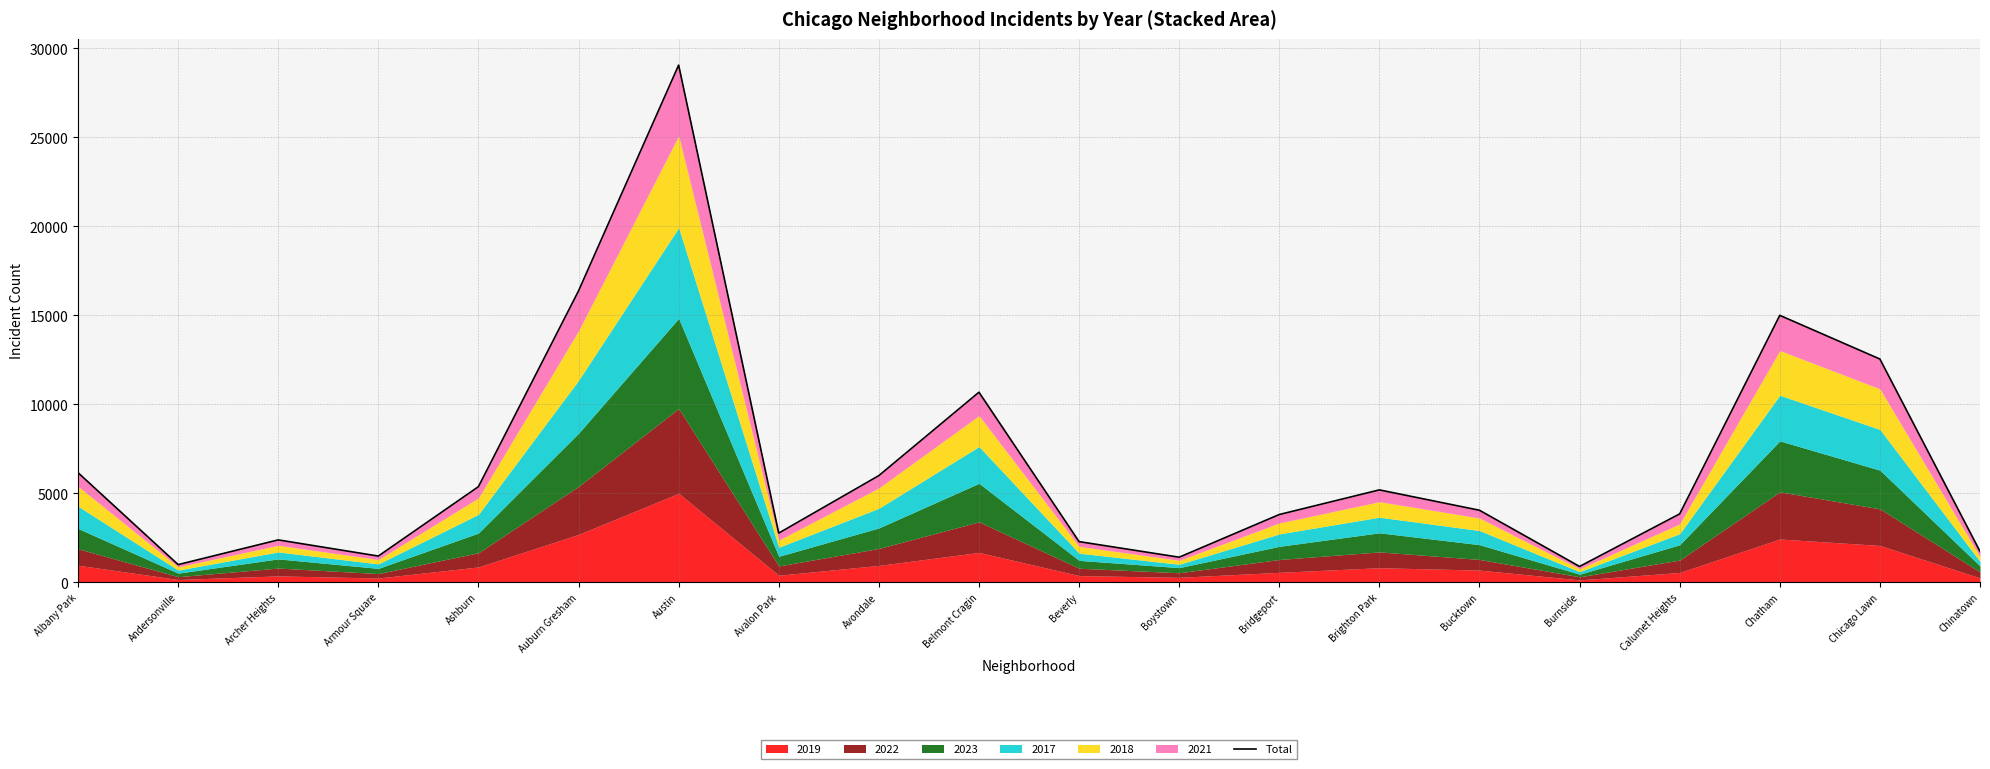

Rank the categories by value from highest to lowest.

Austin, Auburn Gresham, Chatham, Chicago Lawn, Belmont Cragin, Albany Park, Avondale, Ashburn, Brighton Park, Bucktown, Calumet Heights, Bridgeport, Avalon Park, Archer Heights, Beverly, Chinatown, Armour Square, Boystown, Andersonville, Burnside